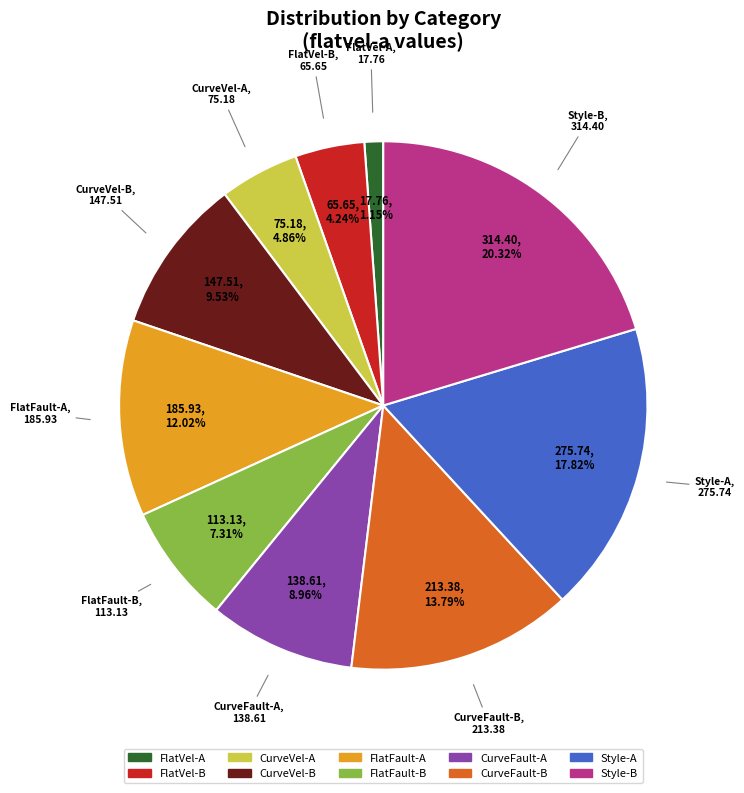

Does any single category account for the majority?

No